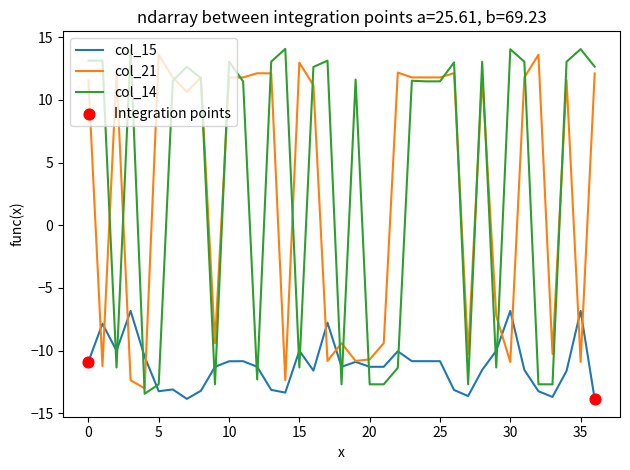

What is the minimum value for col_14?

-13.4